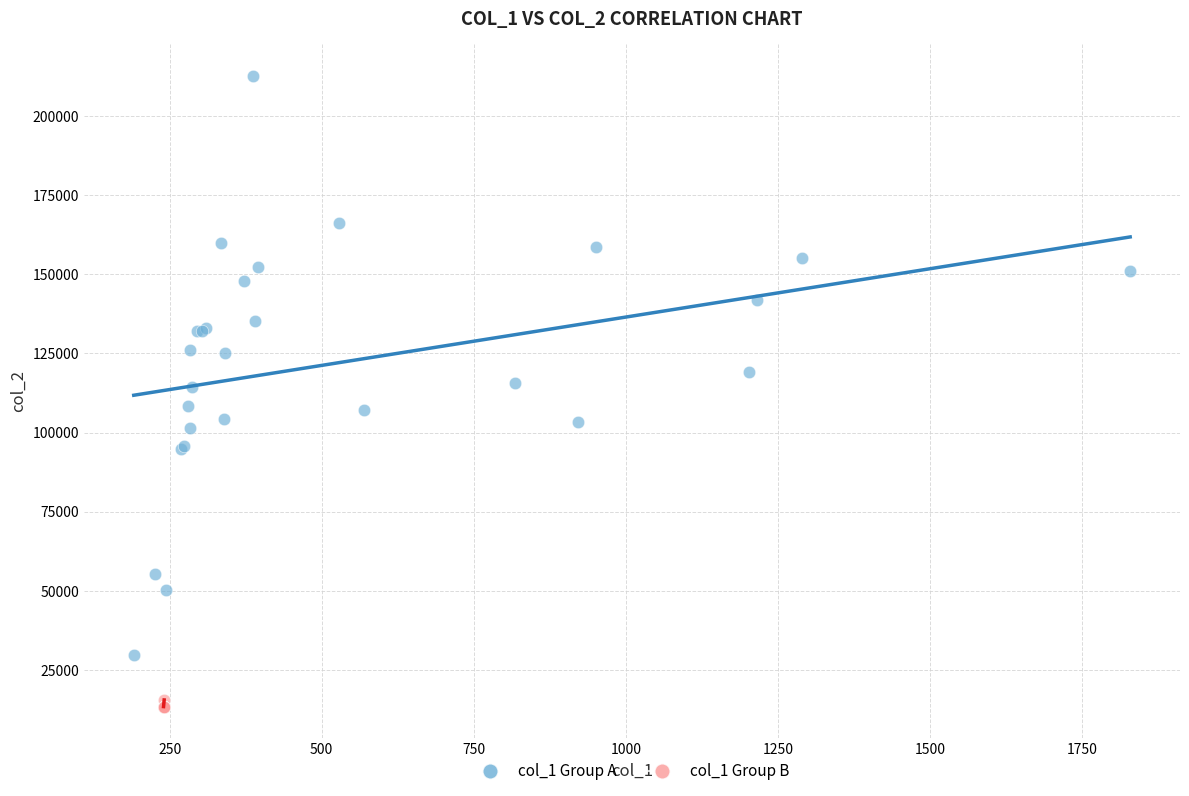

Which series has the largest Y range (max minus min)?

col_1 Group A